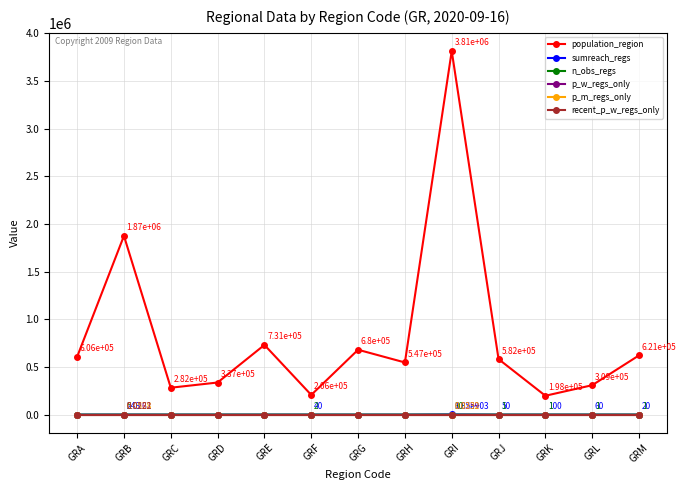

Which series has the largest range (max minus min)?

population_region